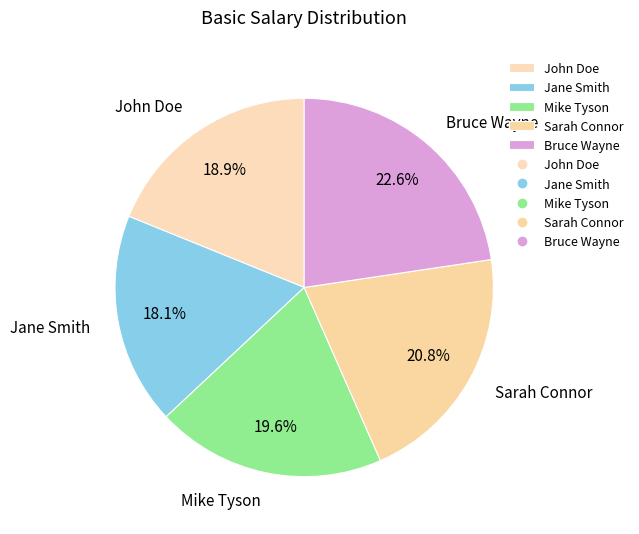

What is the largest slice in the pie chart?

Bruce Wayne